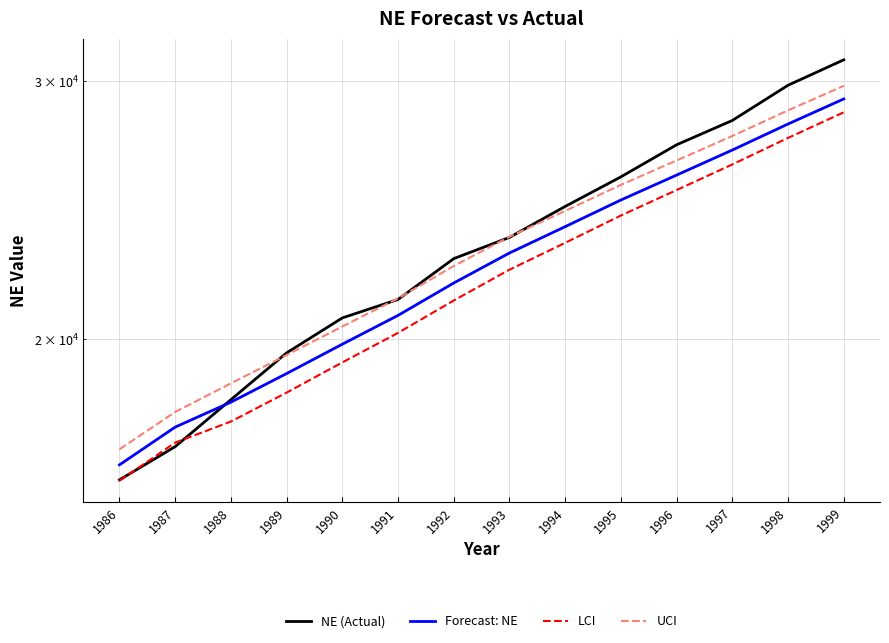

Rank the series by their maximum value, from lowest to highest.

LCI, Forecast: NE, UCI, NE (Actual)